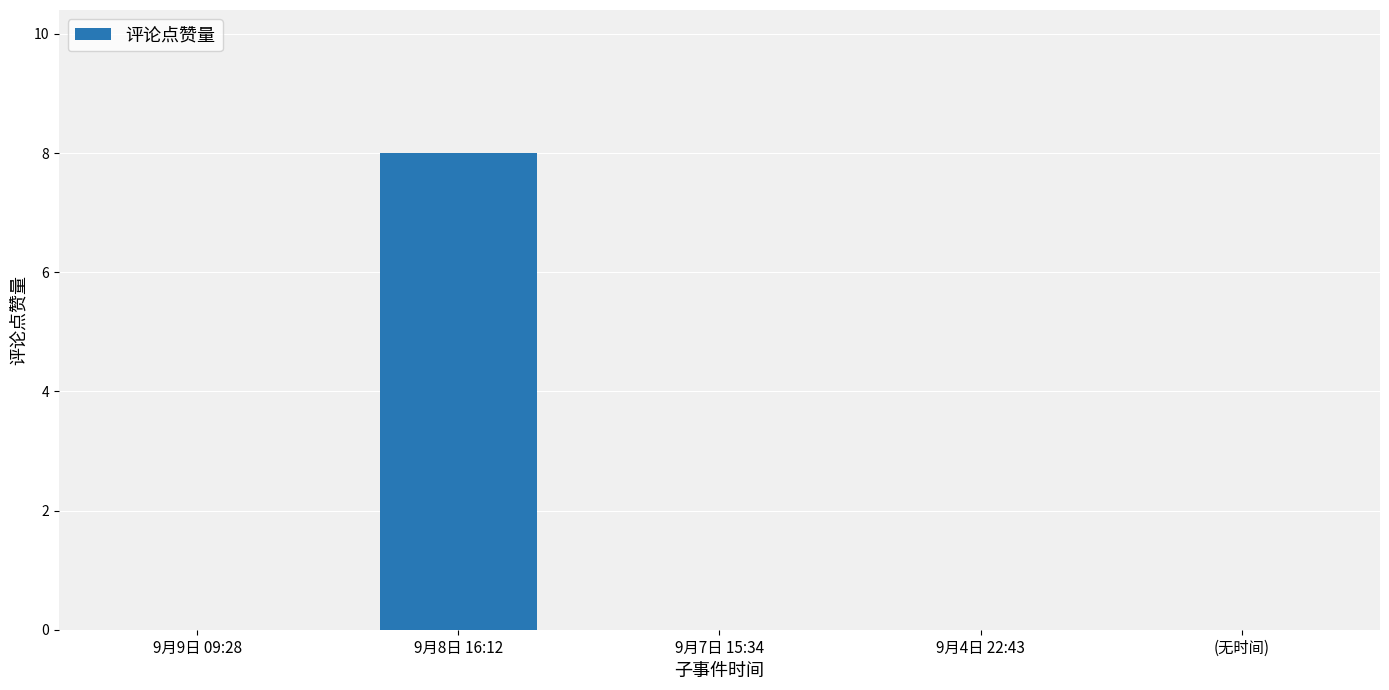

Count the number of data series in this chart.

1